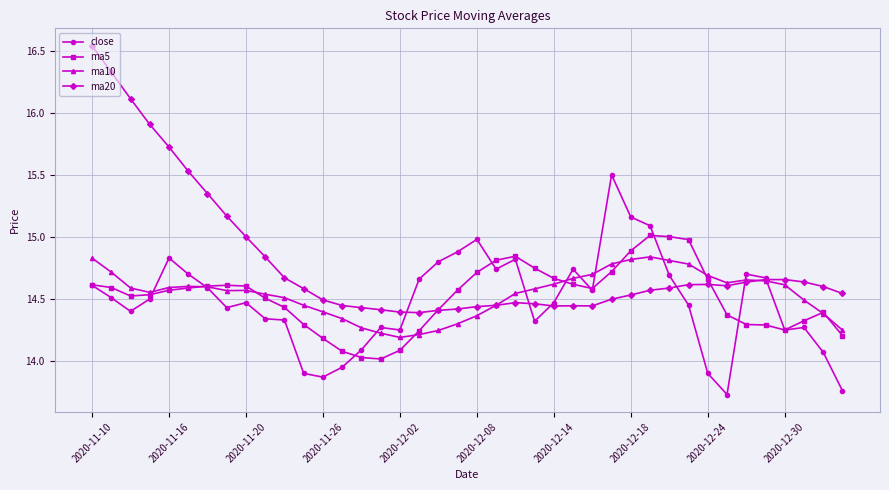

Which series has the widest spread of values?

ma20